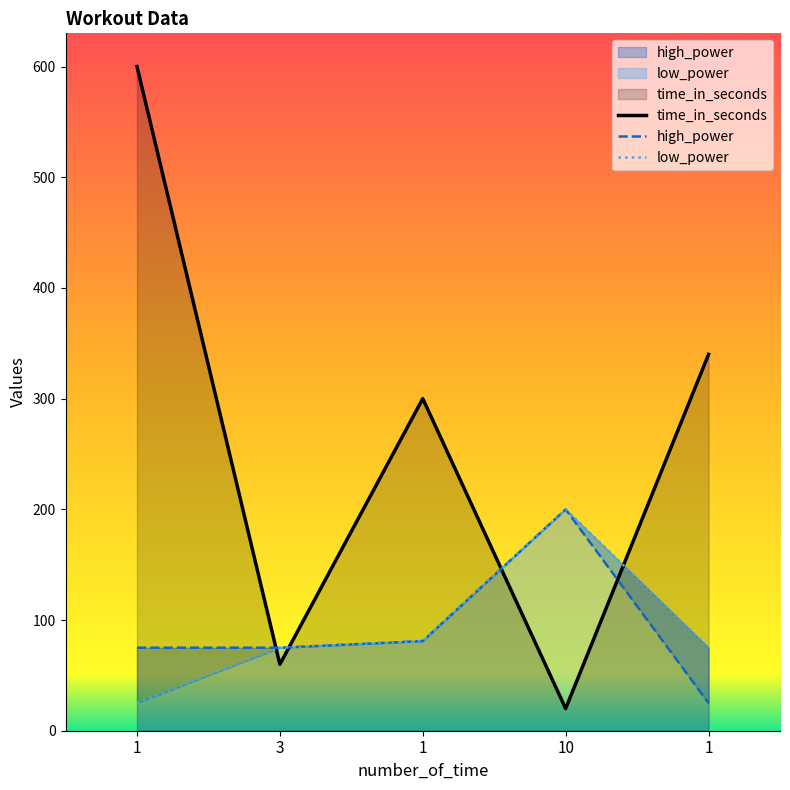

Which series changed the most between 1 and 10?

time_in_seconds